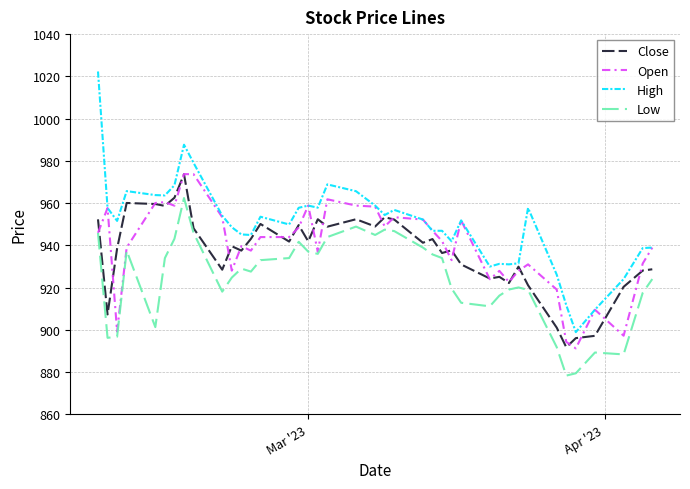

What is the minimum value shown in the chart?

878.3